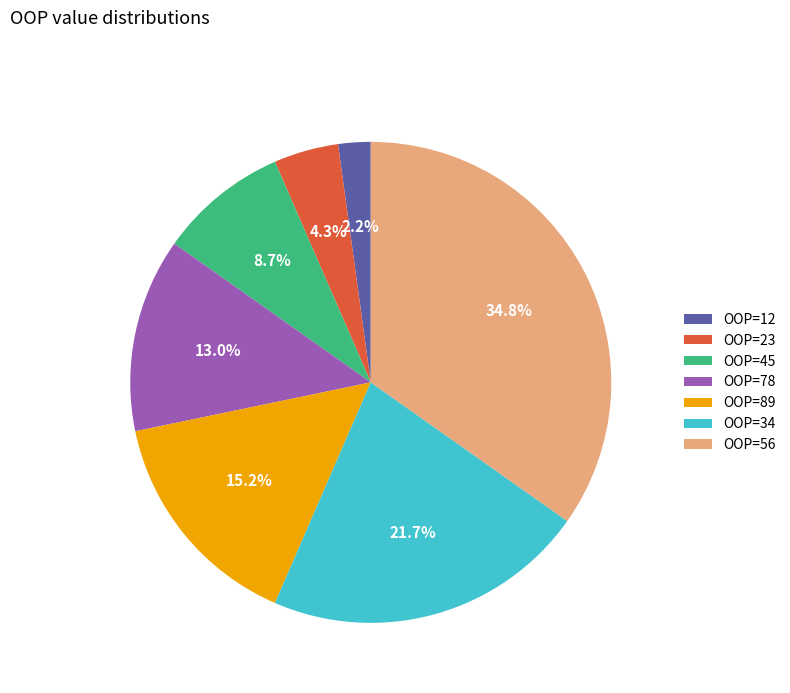

Count the number of slices in the pie.

7